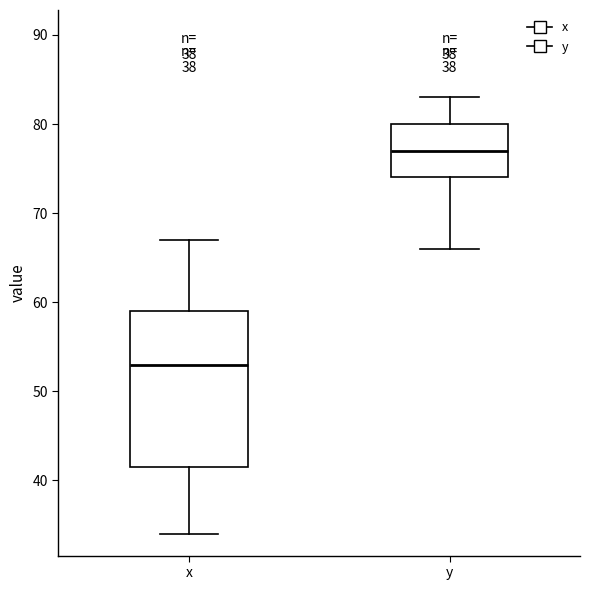

Reading left to right, transcribe this box plot: for each box, give where its median line is, the range the box spans, and where its two whiskers end, as read against the y-axis. The values are not printed on the chart, so give them approximately, as read against the axis.

x: median 53, box 42 to 59, whiskers 34 to 67
y: median 77, box 74 to 80, whiskers 66 to 83